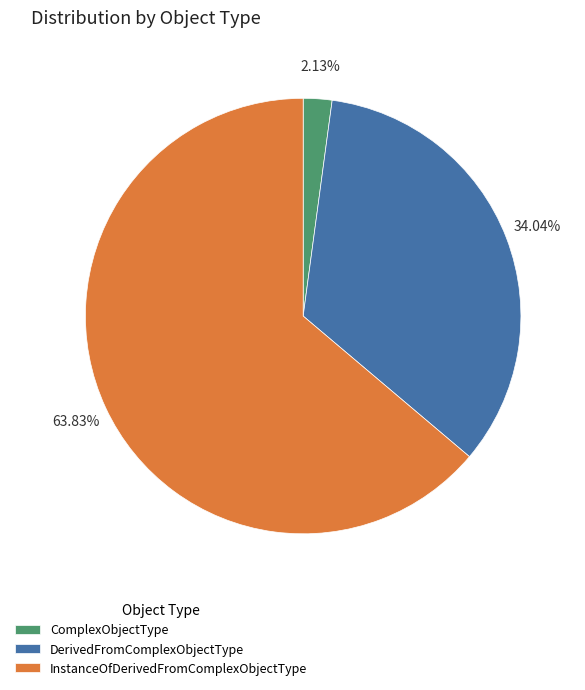

To the nearest percent, what portion does DerivedFromComplexObjectType represent?

34%